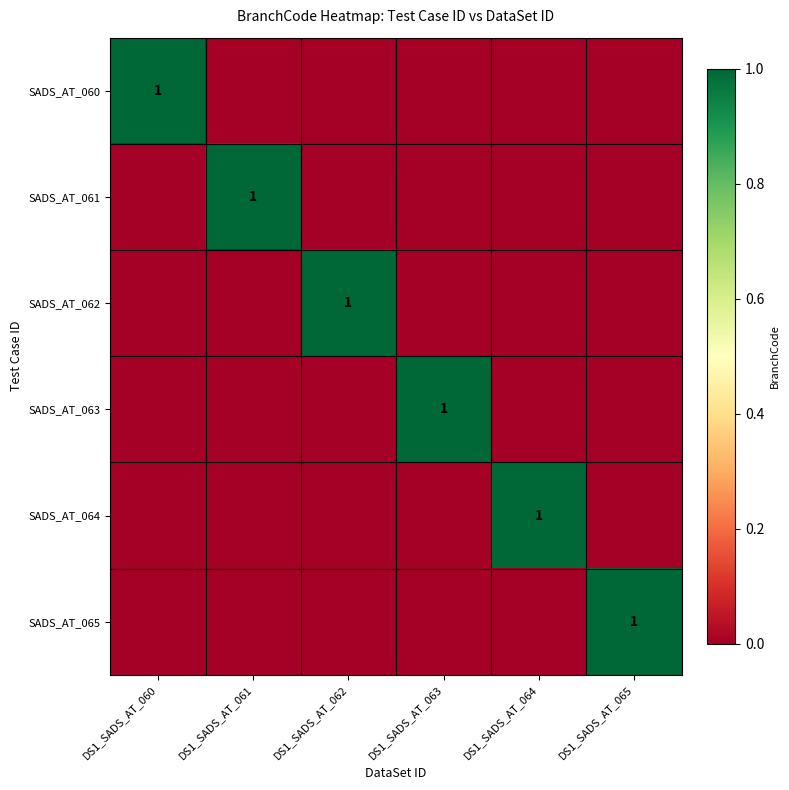

At how many categories does at least one series exceed 0?

6